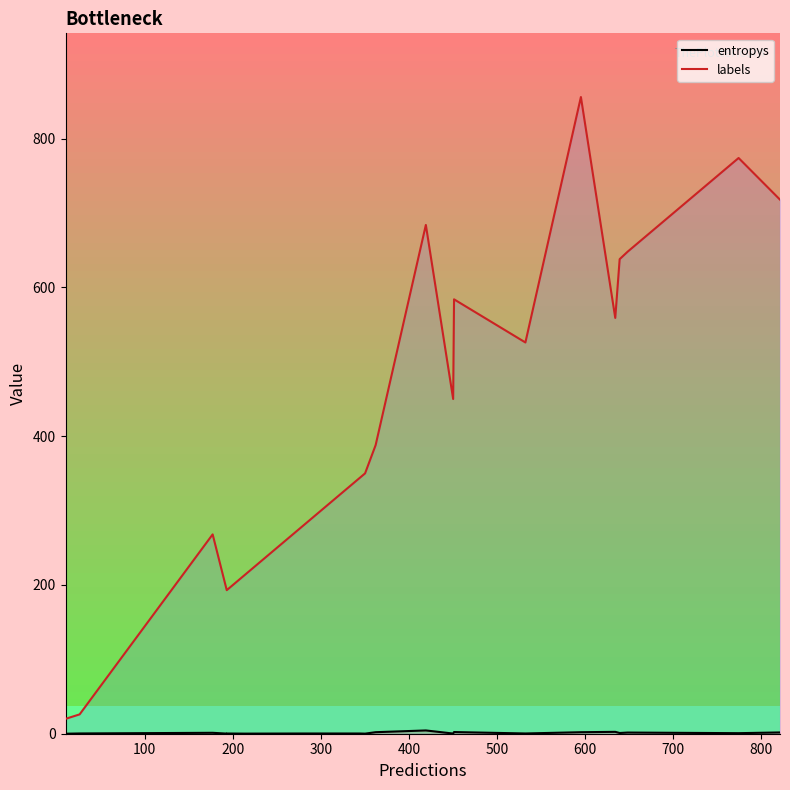

True or false: entropys has more than 1 interior local peaks.

True